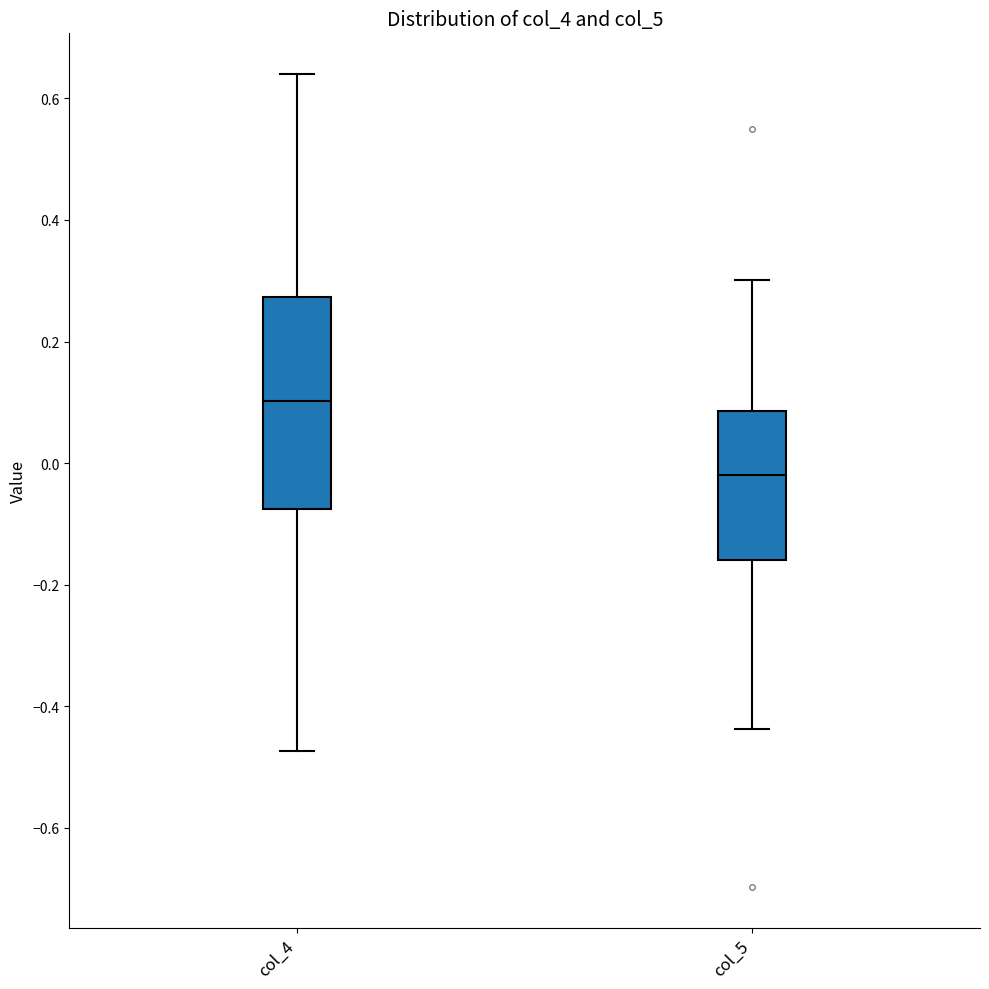

Which box is the tallest, from its lower edge to its upper edge?

col_4